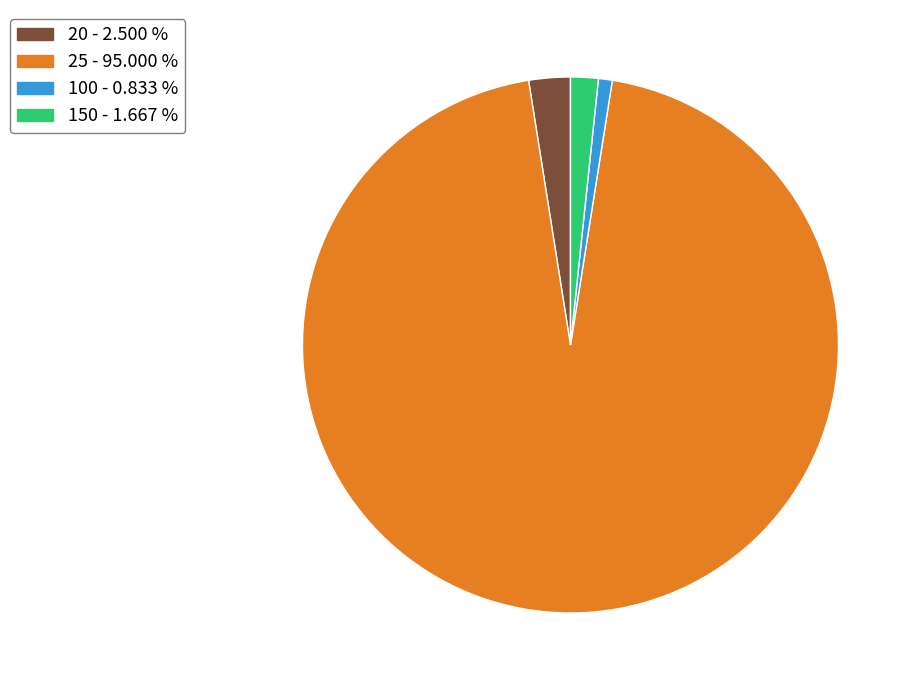

Which category accounts for the majority?

25 - 95.000 %